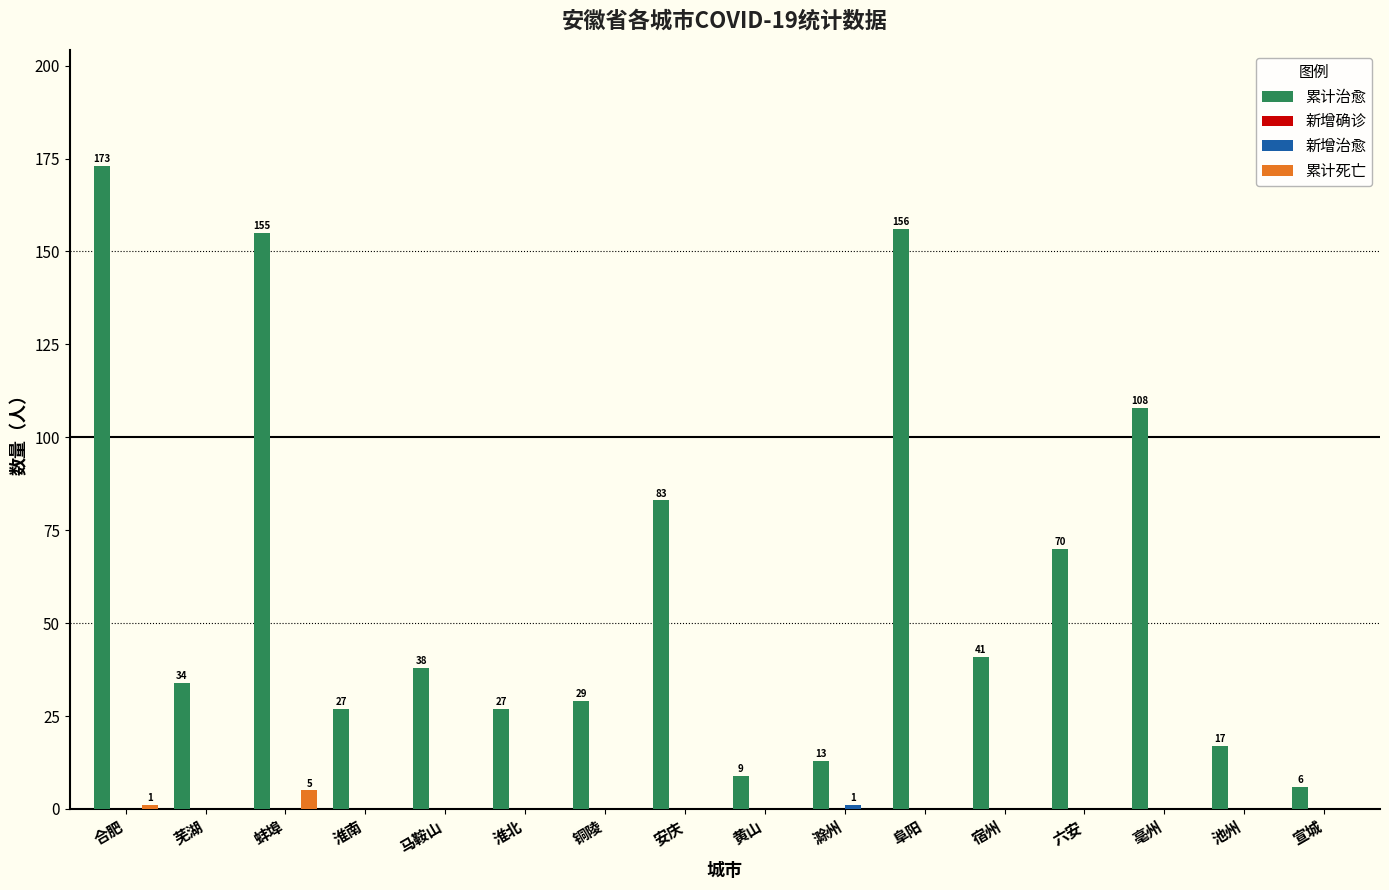

Which series has the largest total across all categories?

累计治愈